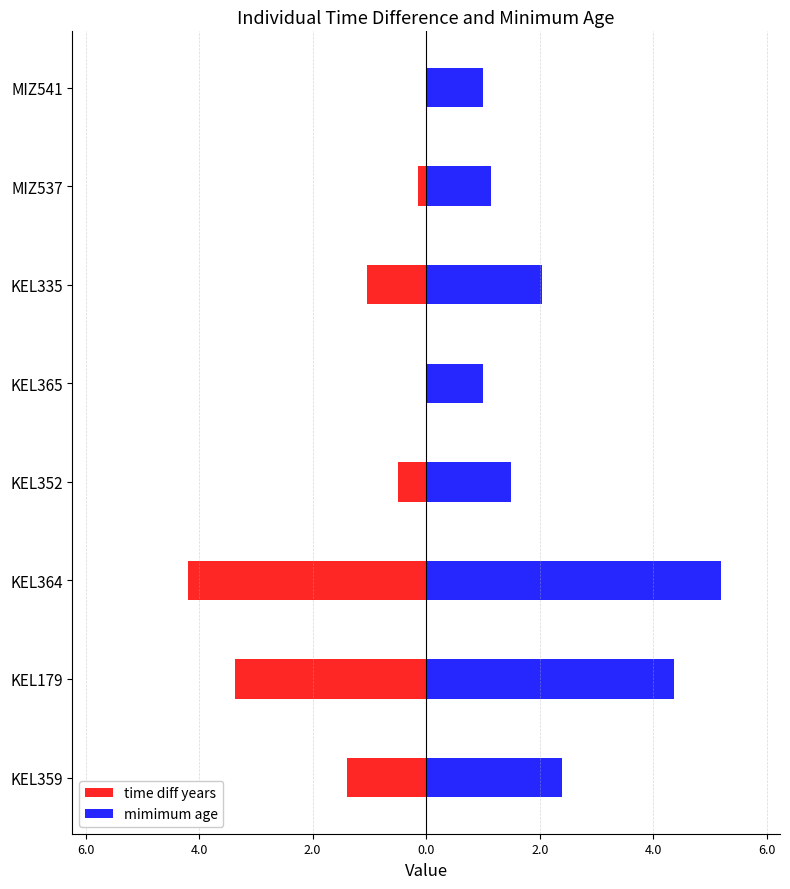

What is the difference between the maximum and minimum values in the mimimum age series?

4.2